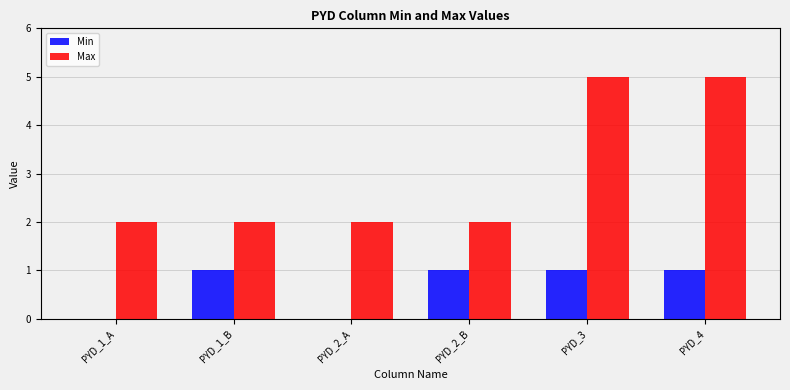

Is the value of Max at PYD_1_B greater than the value of Min at PYD_2_B?

Yes